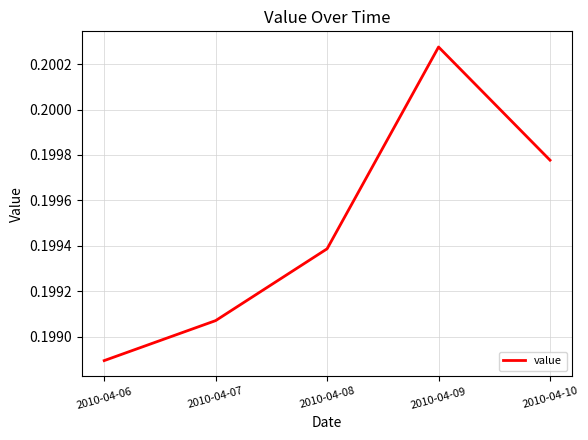

Between 2010-04-07 and 2010-04-10, which is larger?

2010-04-10